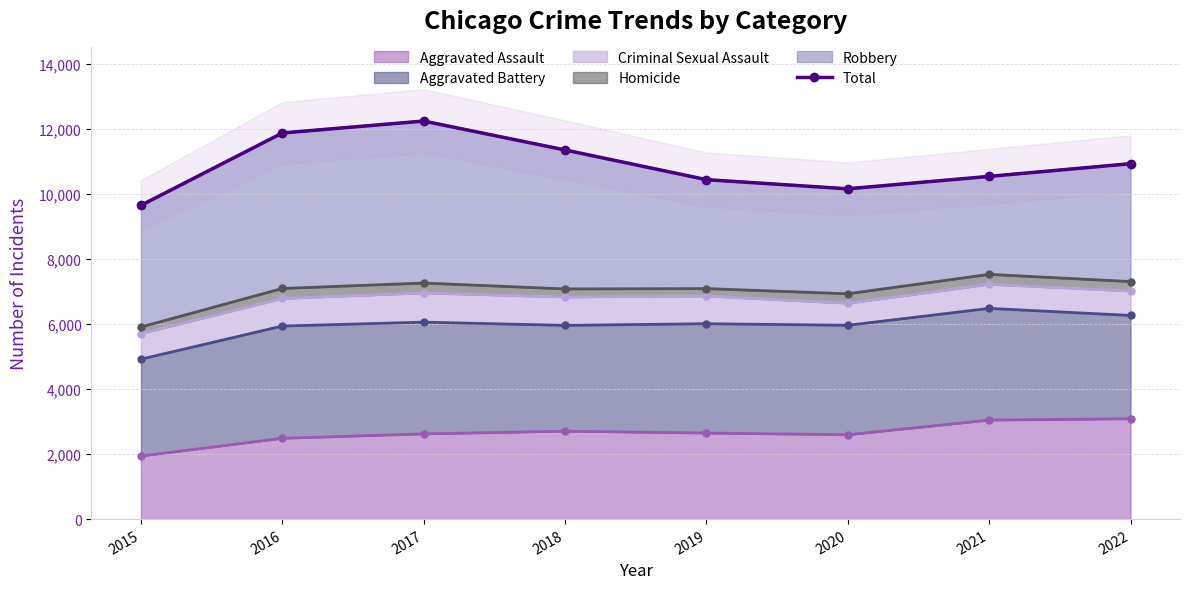

Count the number of data series in this chart.

1